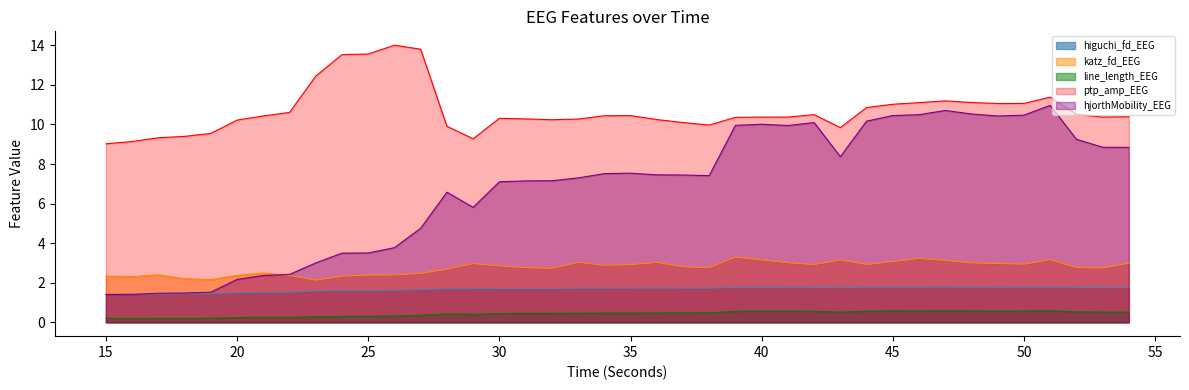

Does the chart have visible grid lines?

No